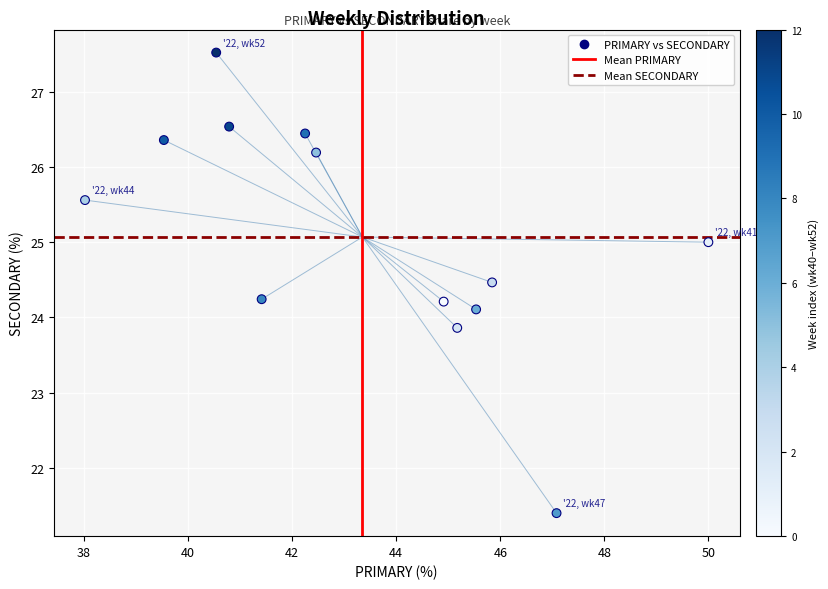

What is the range of X values (max minus min)?

12.0